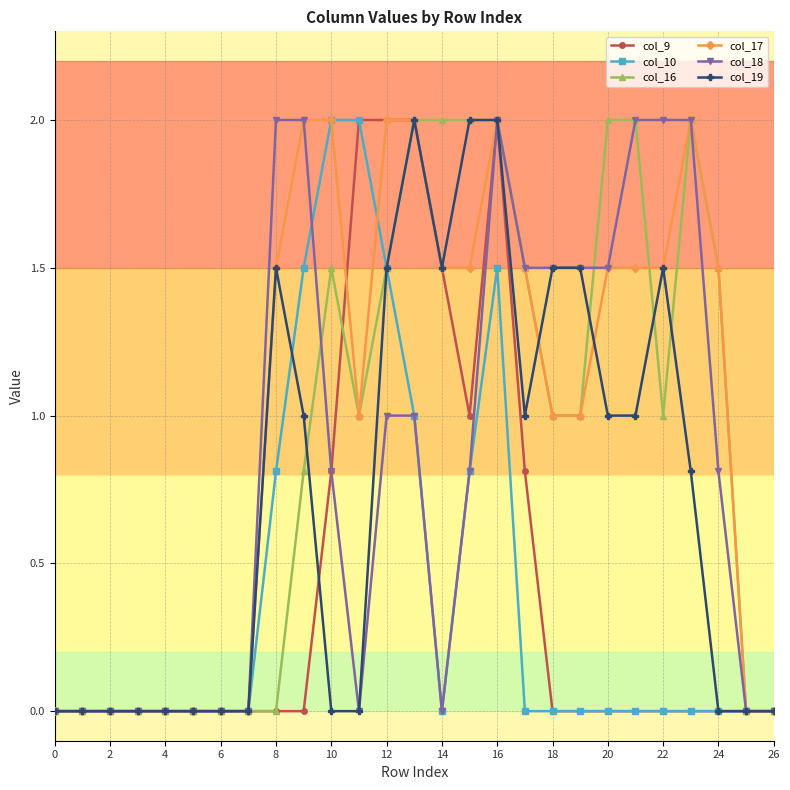

True or false: col_17 has more than 0 interior local peaks.

True